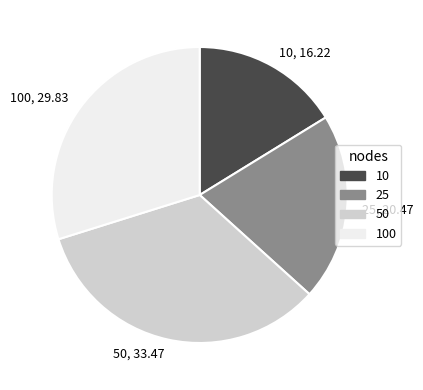

What is the smallest slice in the pie chart?

10